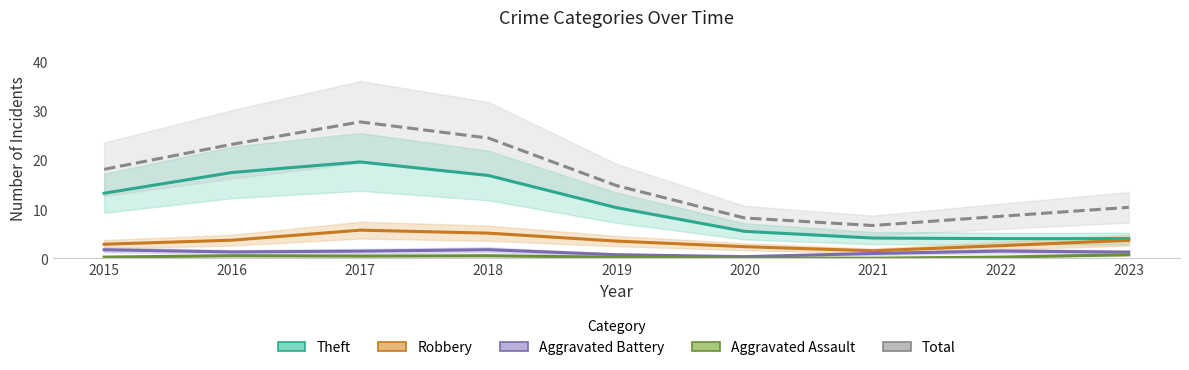

In Theft, how many points are higher than both neighbors (excluding endpoints)?

1